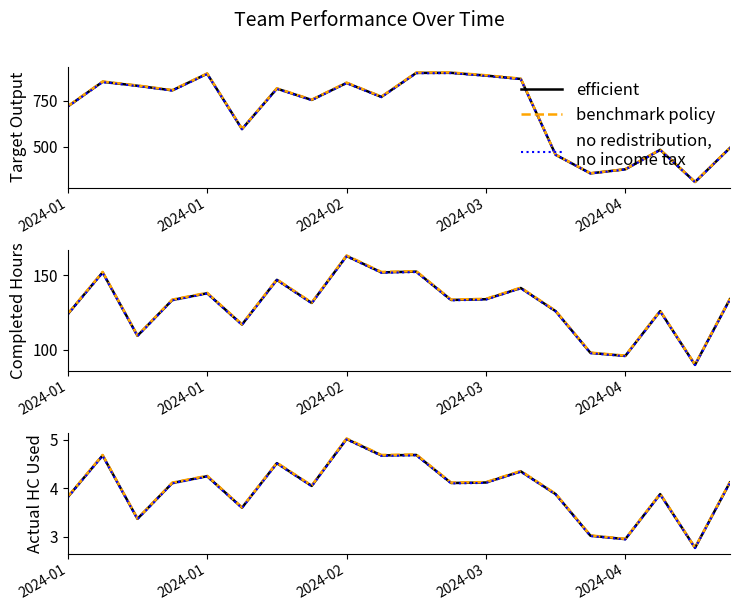

Which category has the highest value across all series?

2024-02